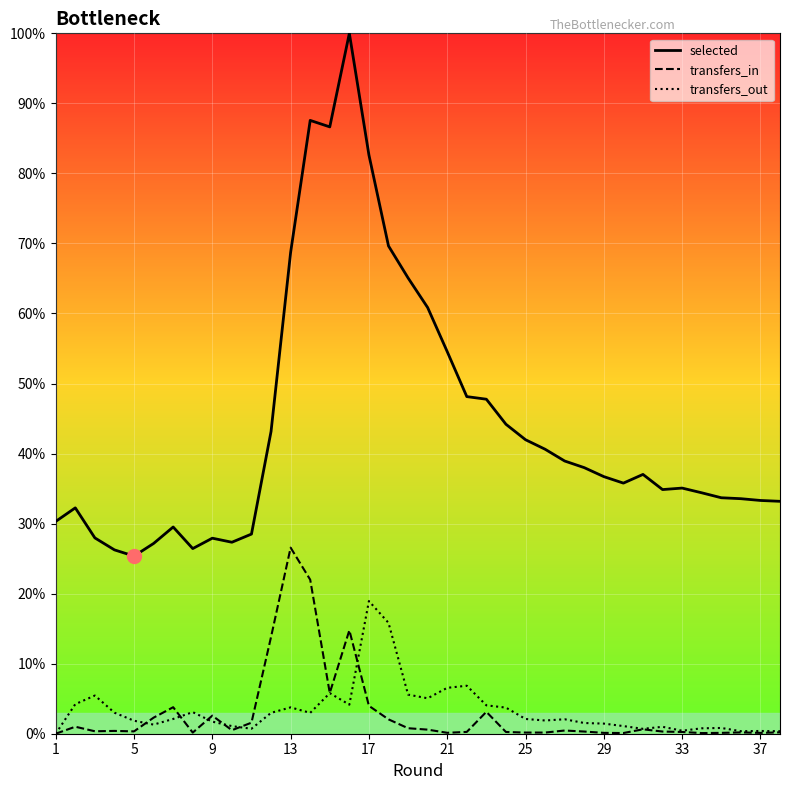

Count the number of data series in this chart.

3